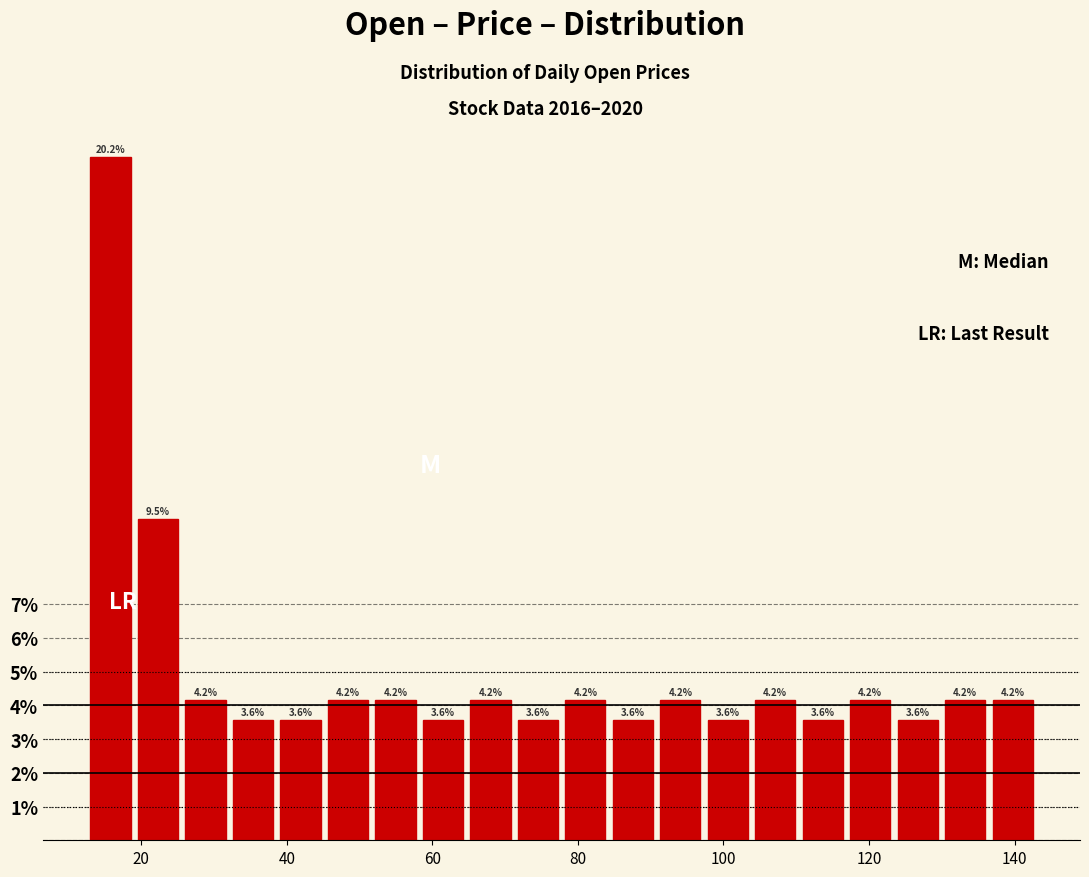

Around what value on the x-axis is the tallest bar? Give the approximate position of its centre, as read against the axis.

16